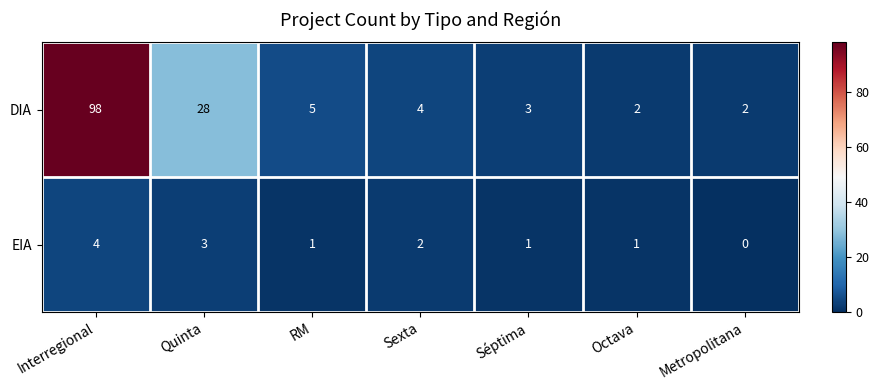

How many EIA values are between 1 and 3?

5